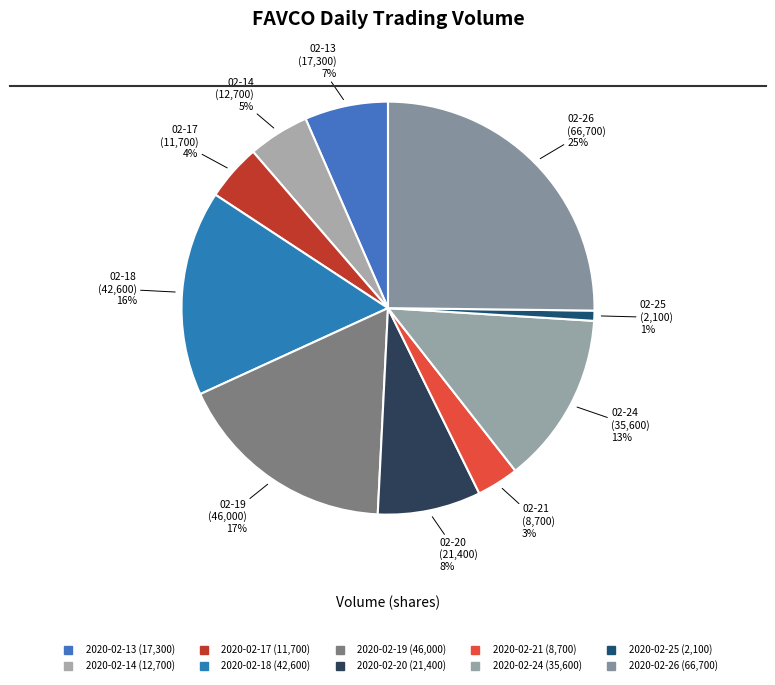

Count the number of slices in the pie.

10